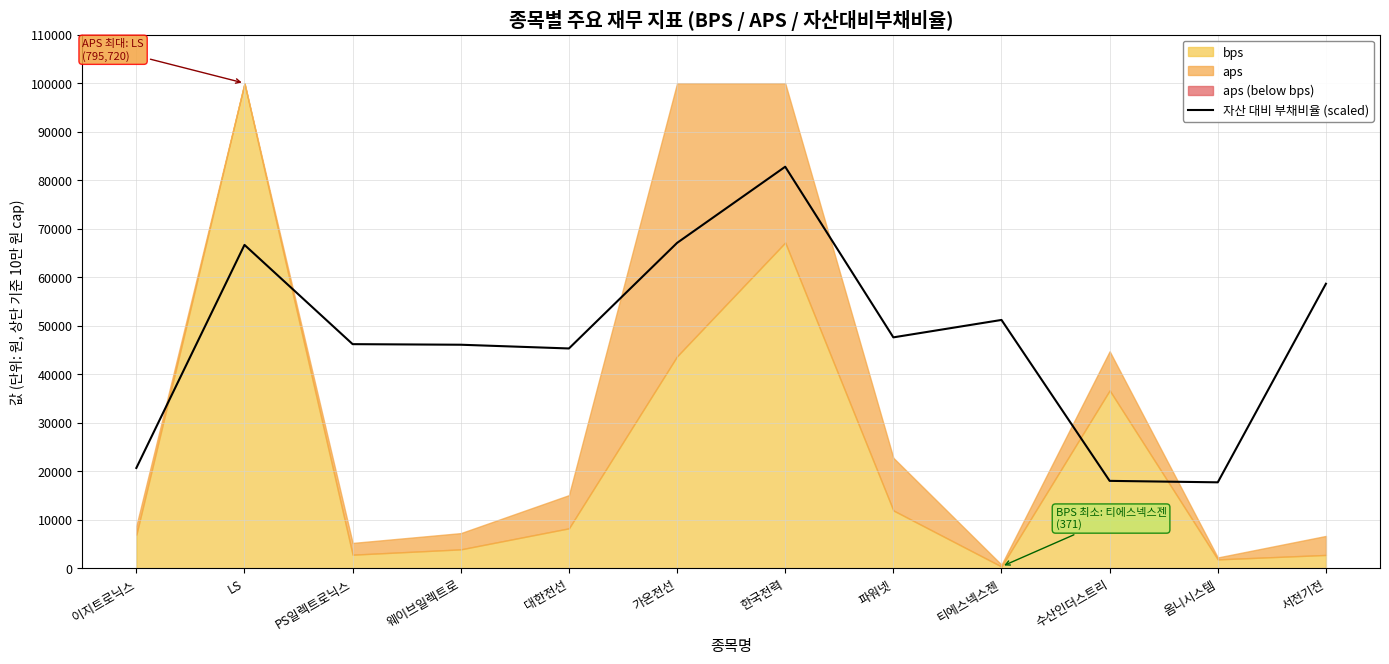

What is the difference between the values at 티에스넥스젠 and 수산인더스트리?

33170